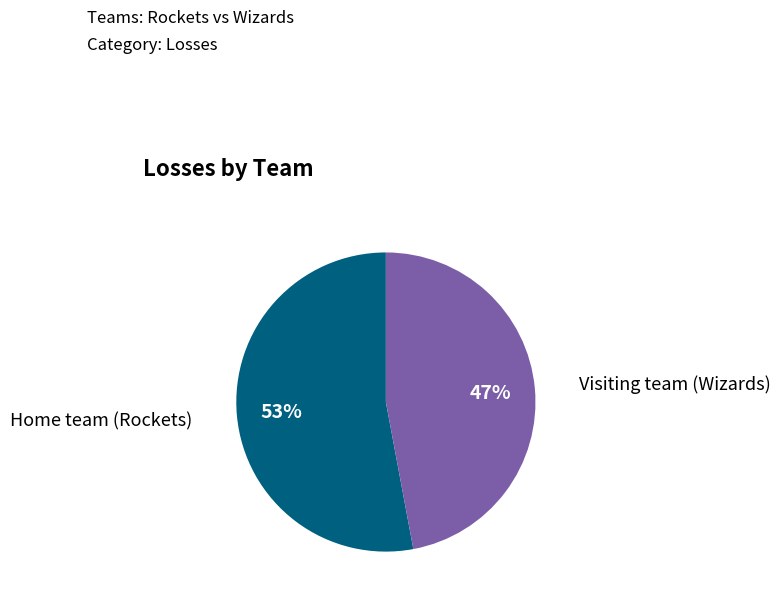

What is the largest slice in the pie chart?

Home team (Rockets)